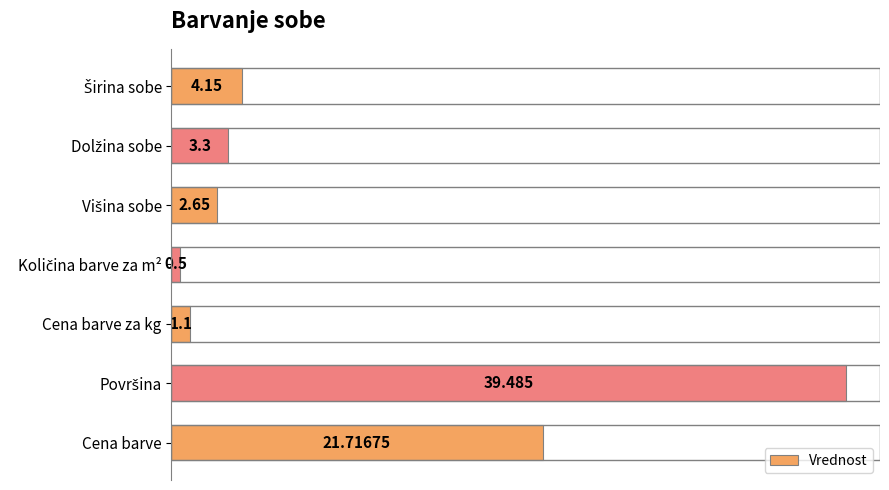

How many bars are there in total?

7